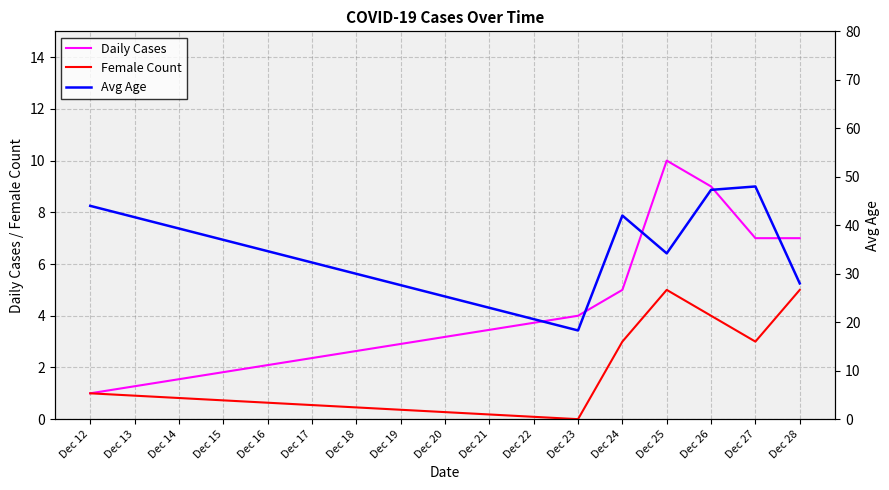

The Daily Cases series shows 1 at Dec 12. True or false?

True